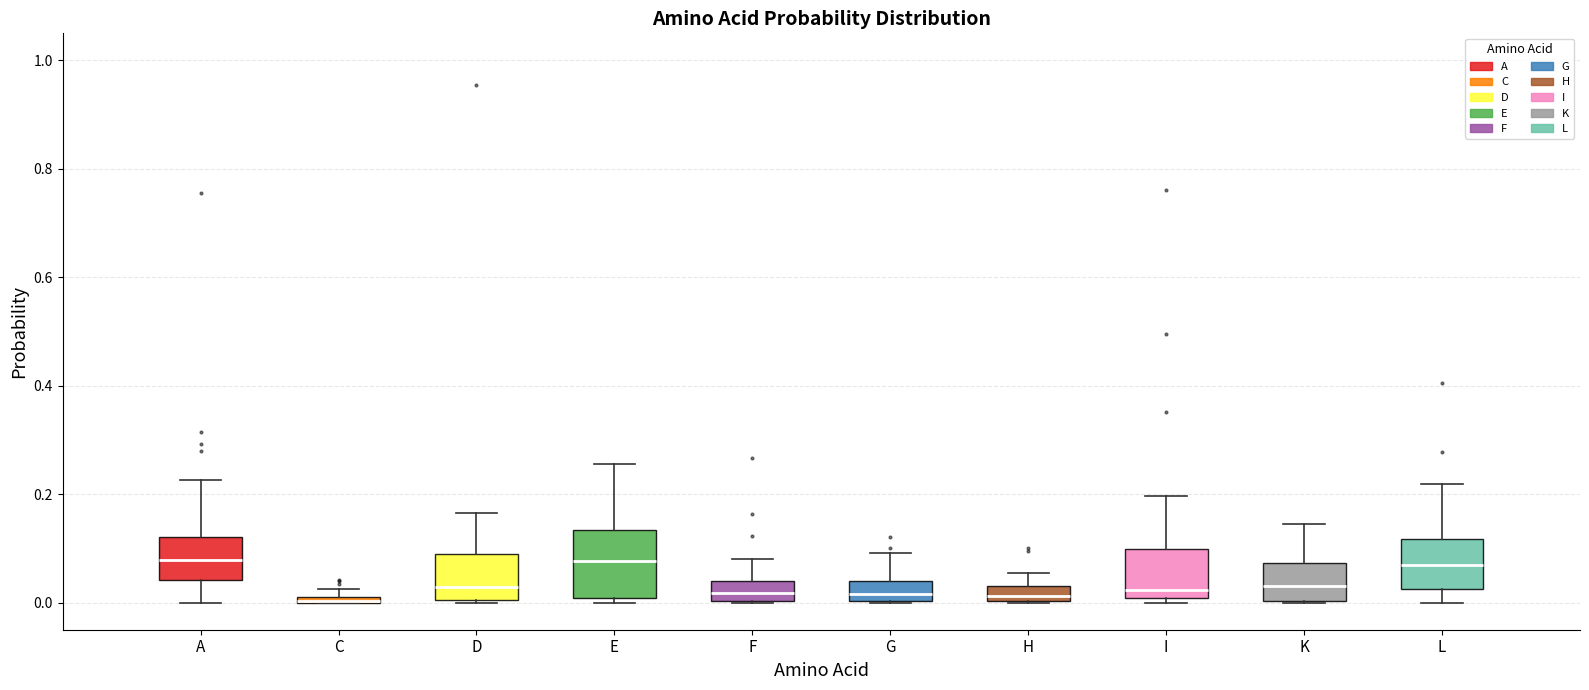

Which box is the tallest, from its lower edge to its upper edge?

E